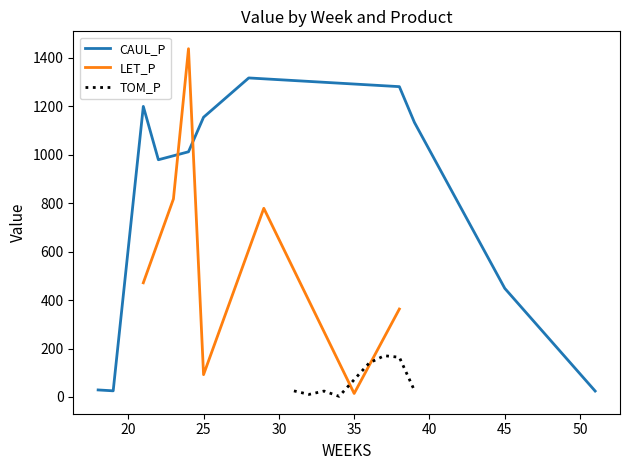

At which label is CAUL_P closest to 670?

45